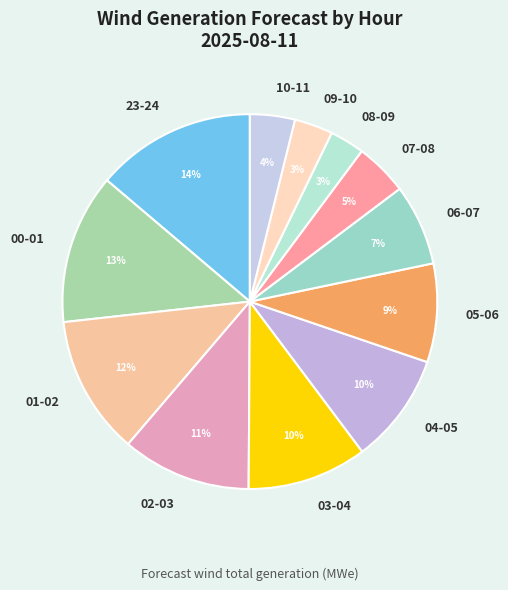

Is the sum of 06-07 and 01-02 greater than half?

No